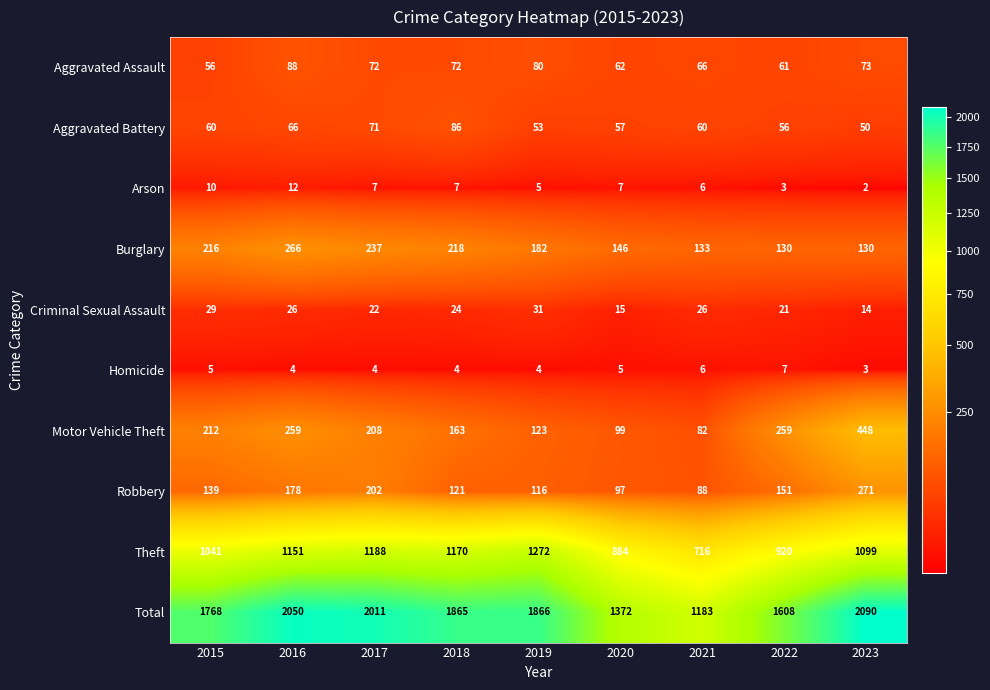

List the series in order of their peak value, lowest first.

Homicide, Arson, Criminal Sexual Assault, Aggravated Battery, Aggravated Assault, Burglary, Robbery, Motor Vehicle Theft, Theft, Total